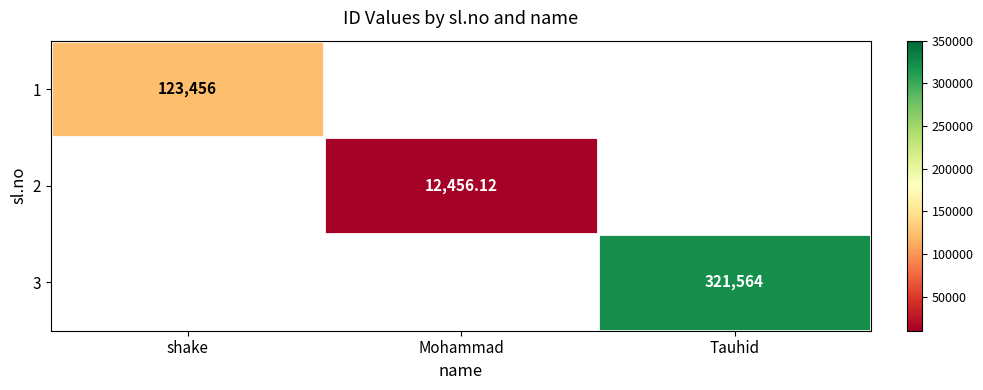

What is the highest value of the 1 series?

123456.0